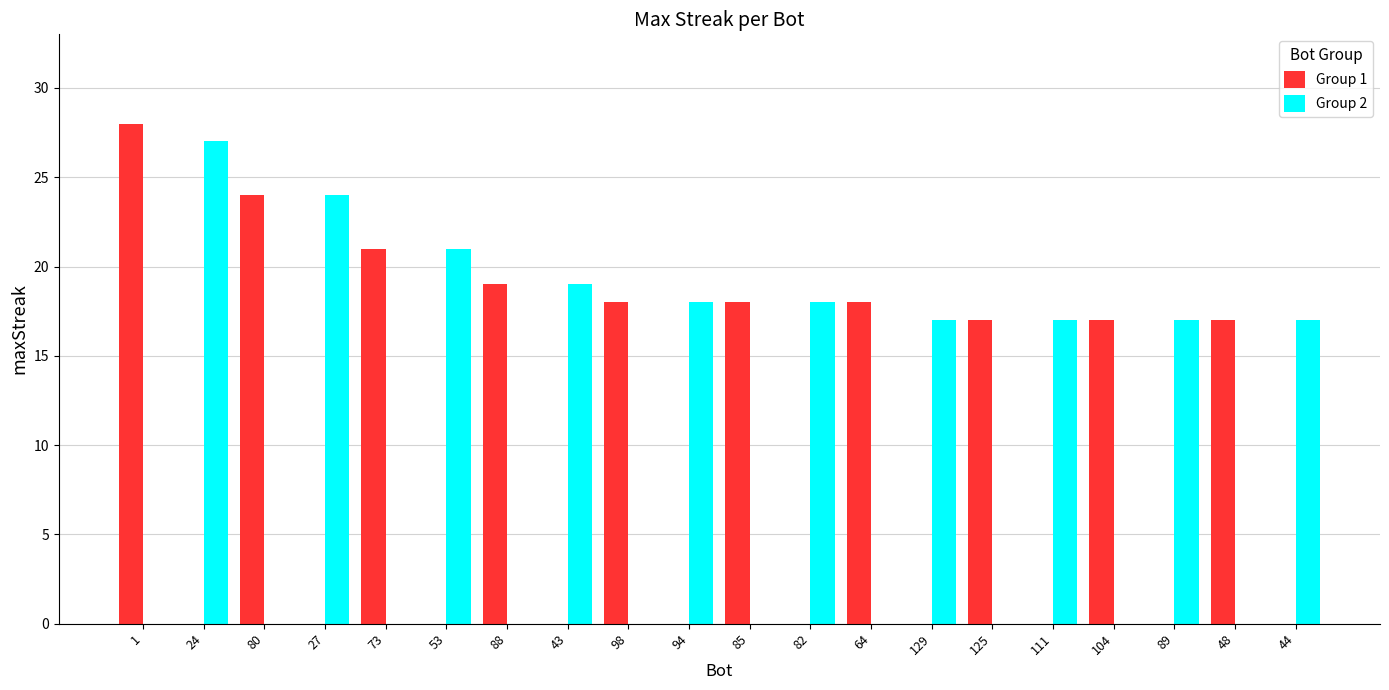

True or false: Group 2 has a value of 17 at 111.

True